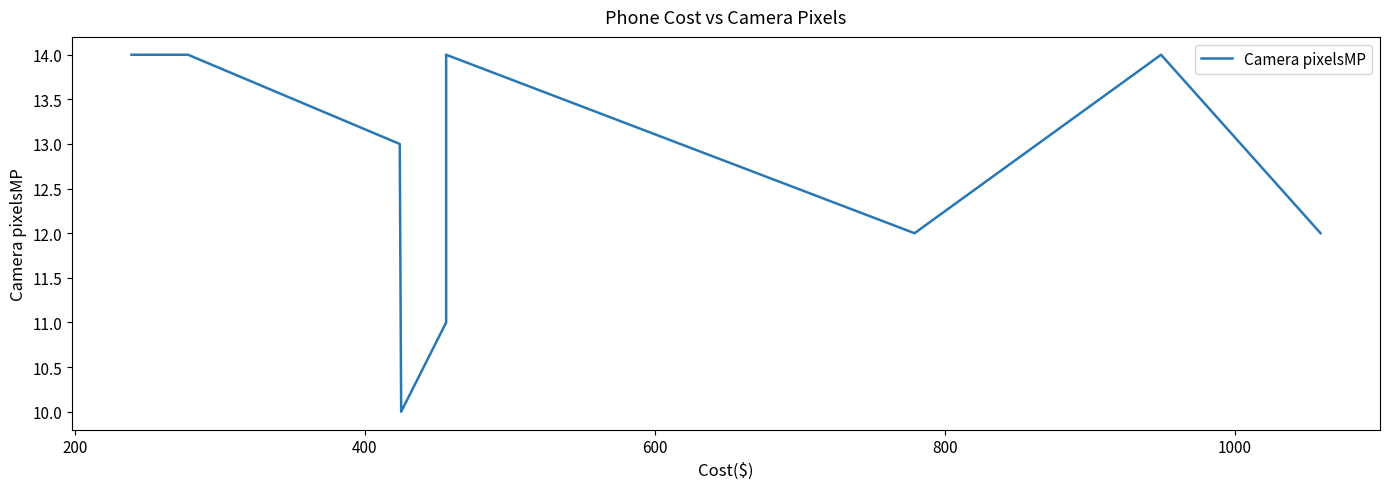

How many series are shown in this chart?

1